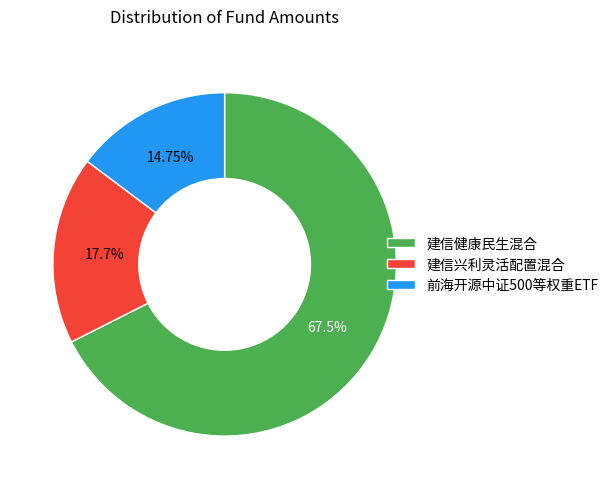

What is the majority slice?

建信健康民生混合